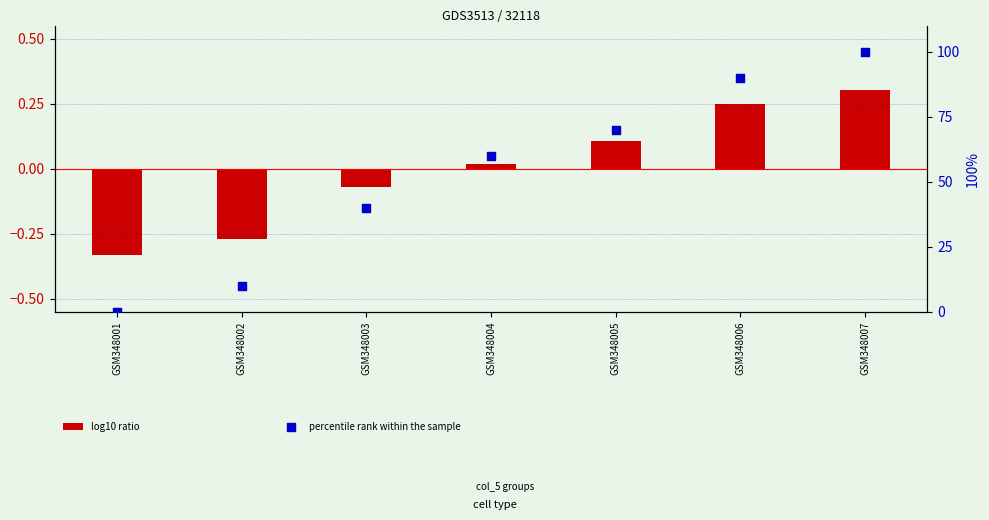

At which category is the sum across all series the highest?

GSM348007